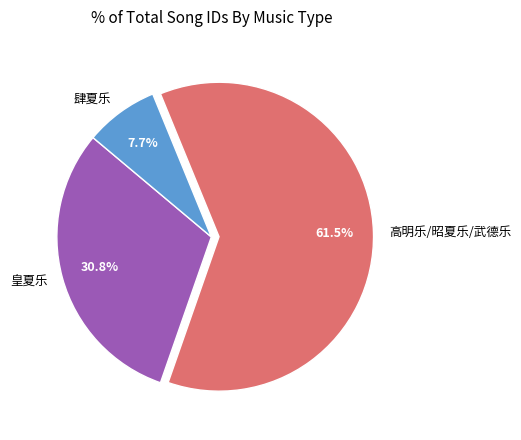

Rank the categories by value from lowest to highest.

肆夏乐, 皇夏乐, 高明乐/昭夏乐/武德乐